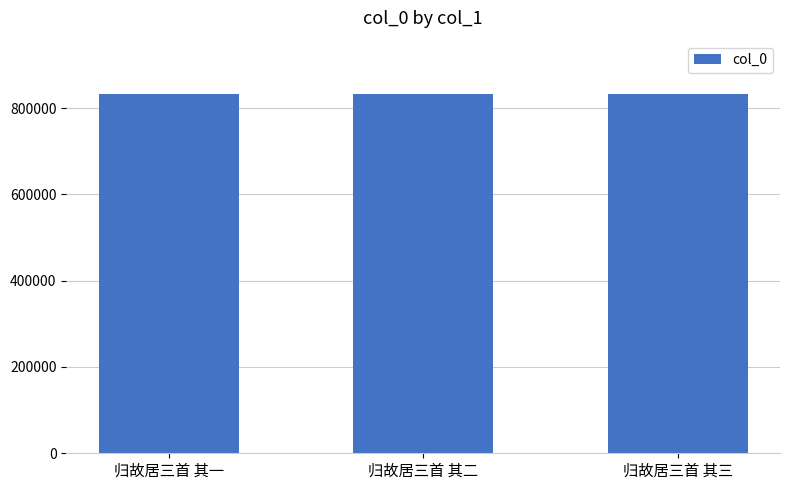

What is the label of the 3rd bar from the right?

归故居三首 其一